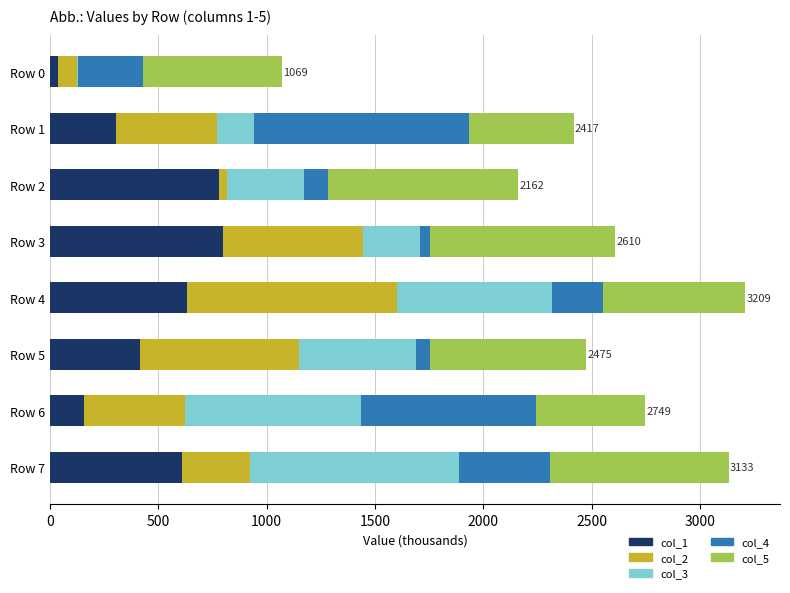

What is the highest value of the col_1 series?

797.0